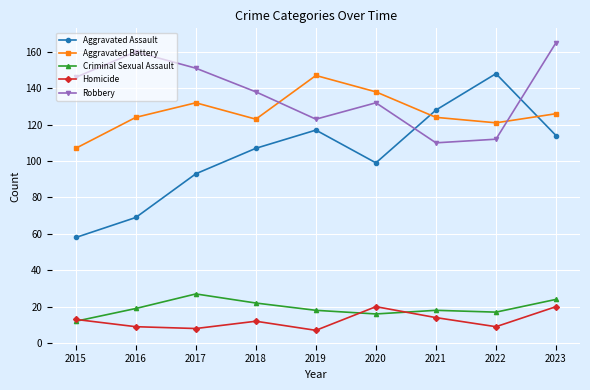

What are all the series names shown in the legend?

Aggravated Assault, Aggravated Battery, Criminal Sexual Assault, Homicide, Robbery